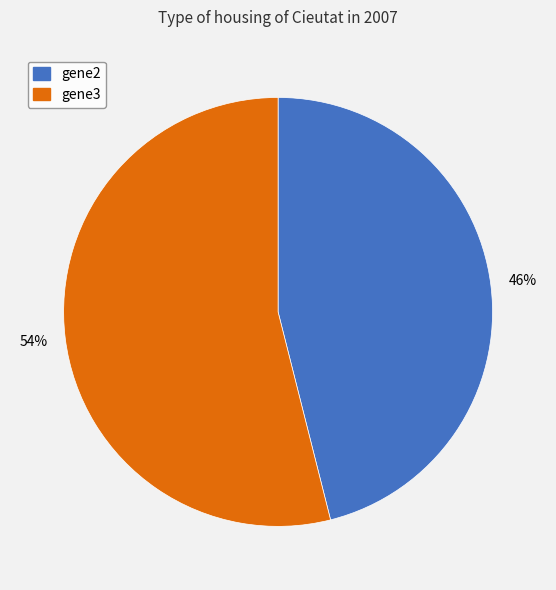

The gene2 slice represents 46% of the pie. True or false?

True